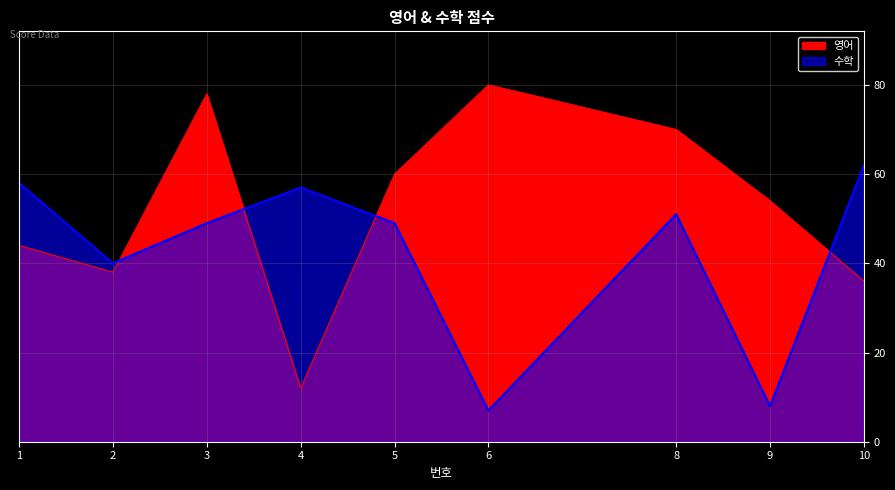

Where is the first local maximum for 영어?

3